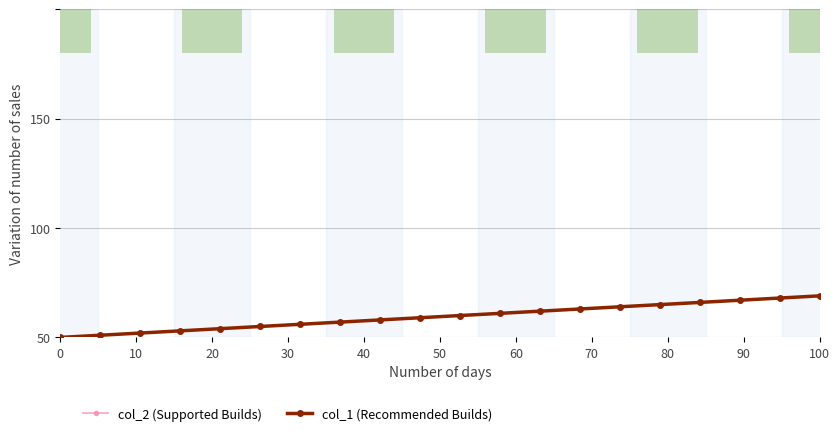

Is it true that col_2 (Supported Builds) equals 9 at 60?

False